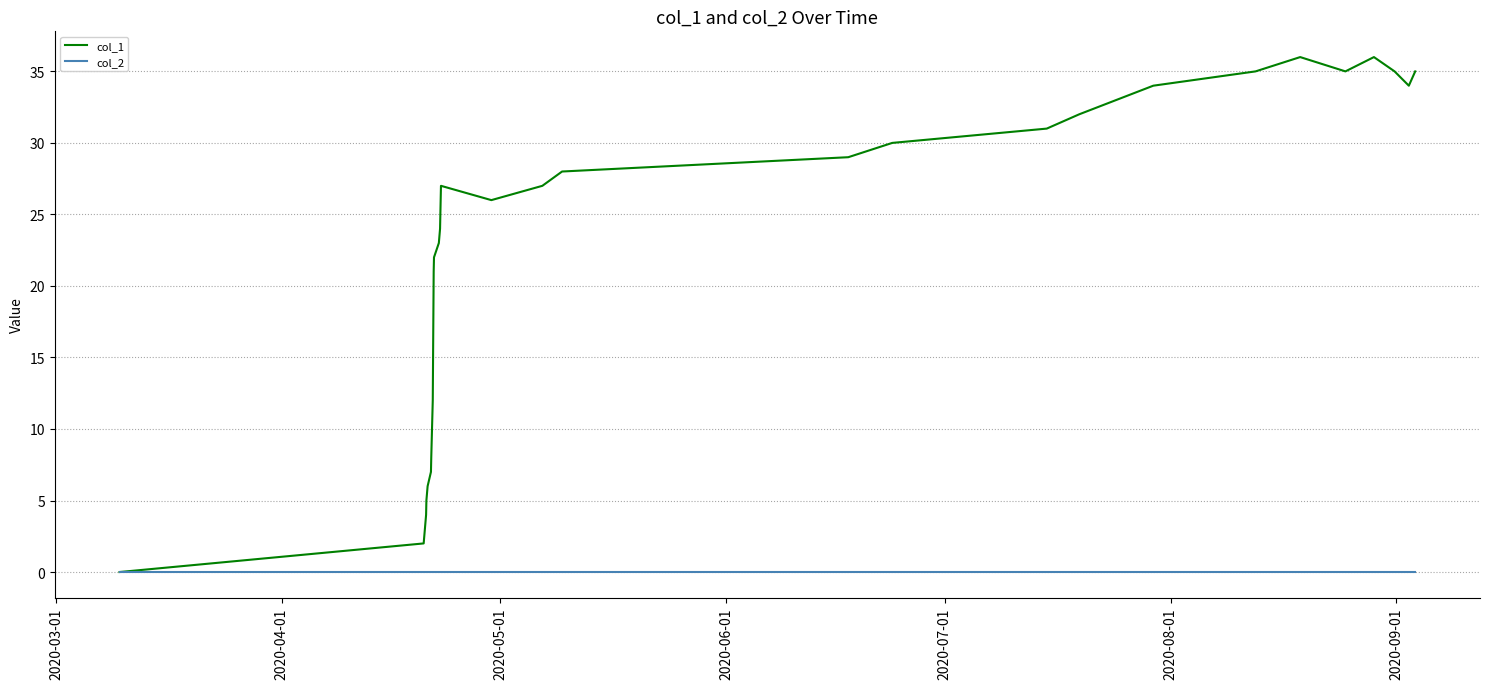

Reading left to right, what are all the values shown in this chart?

col_1: 0	2	4	5	6	7	8	12	15	18	21	22	23	24	25	26	27	26	27	28	29	30	31	32	34	35	36	35	36	35	34	35
col_2: 0	0	0	0	0	0	0	0	0	0	0	0	0	0	0	0	0	0	0	0	0	0	0	0	0	0	0	0	0	0	0	0